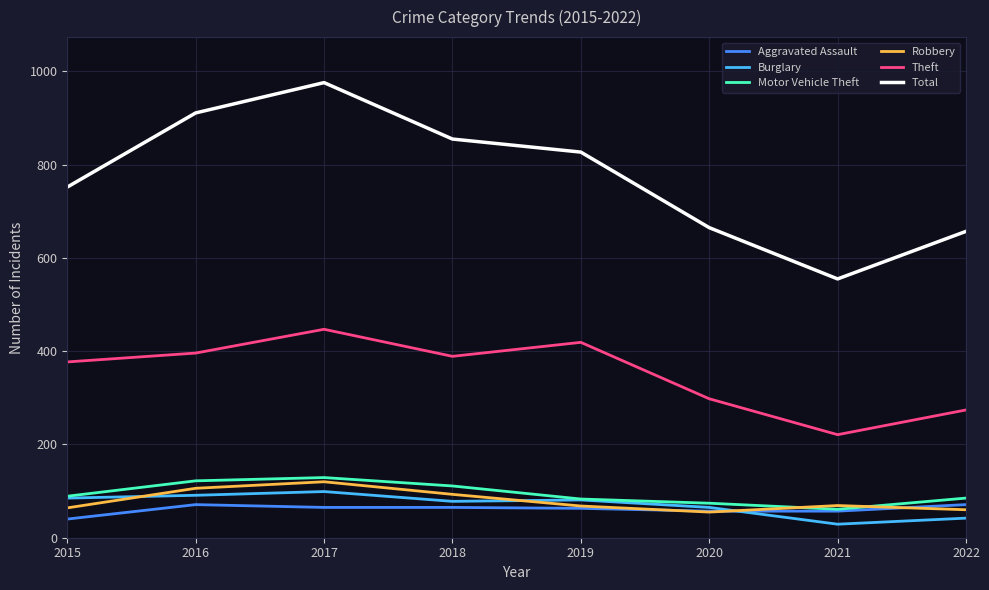

Where does the Theft series first go above 389?

2016